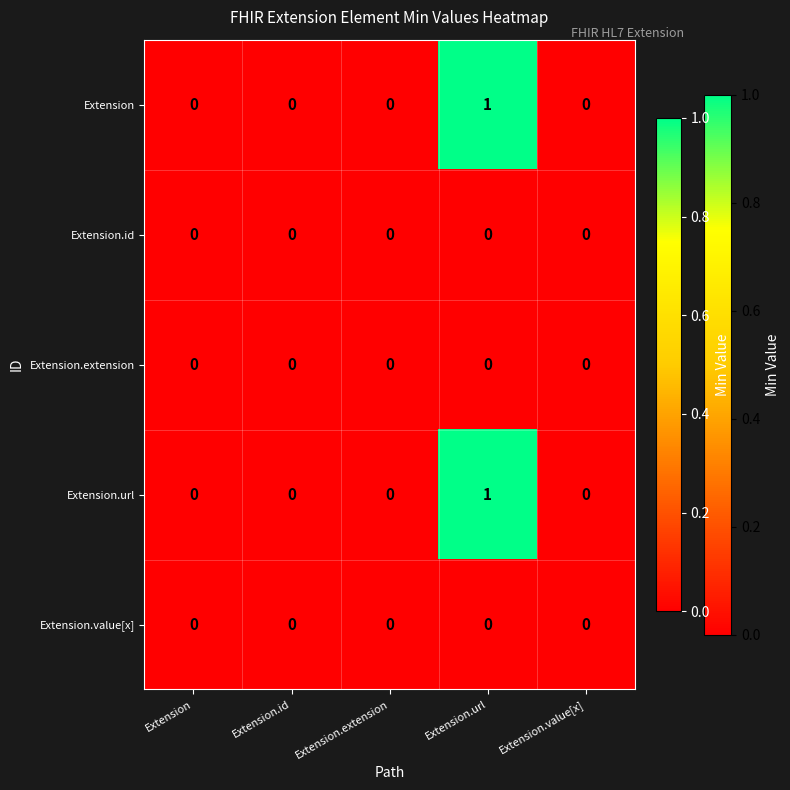

Is it true that Extension equals 2 at Extension.url?

False